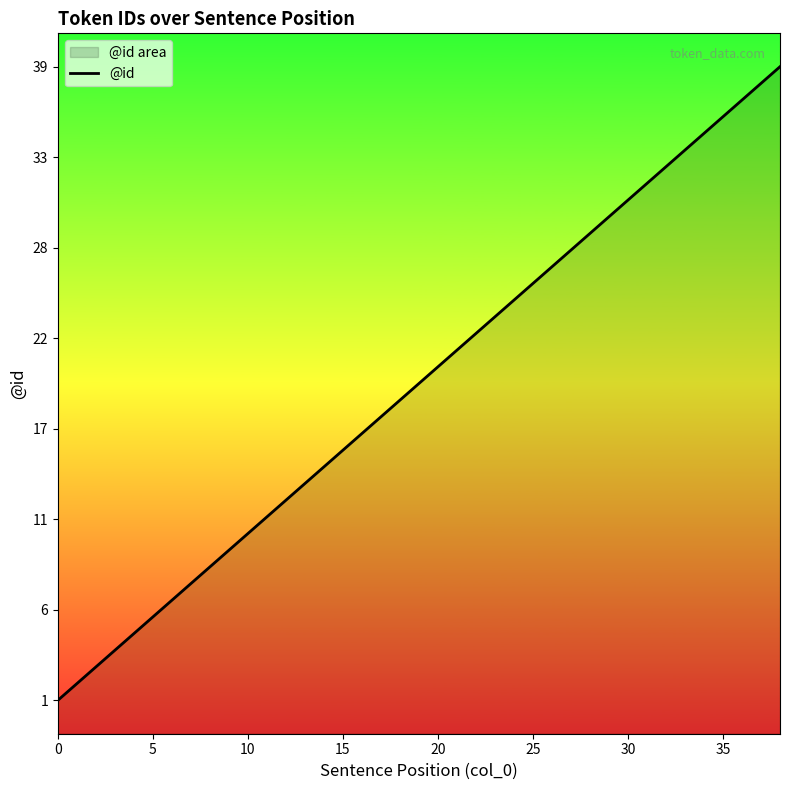

True or false: the data shows 29 at 17.

False